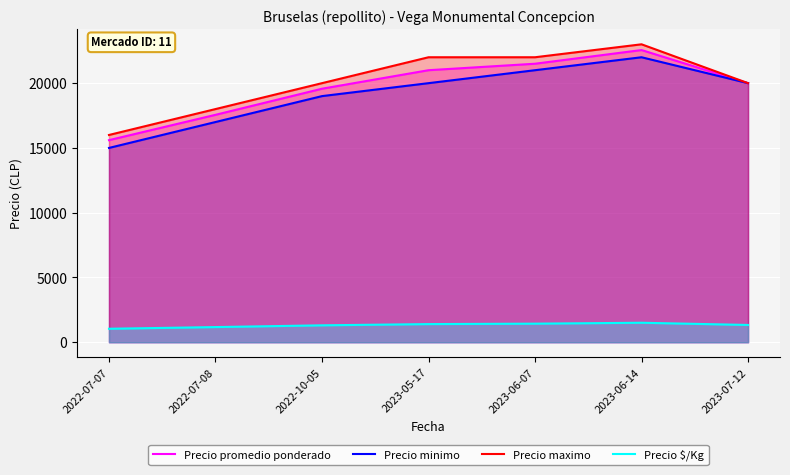

Reading left to right, what are all the values shown in this chart?

Precio promedio ponderado: 2022-07-07=15600	2022-07-08=17556	2022-10-05=19571	2023-05-17=21000	2023-06-07=21500	2023-06-14=22556	2023-07-12=20000
Precio minimo: 2022-07-07=15000	2022-07-08=17000	2022-10-05=19000	2023-05-17=20000	2023-06-07=21000	2023-06-14=22000	2023-07-12=20000
Precio maximo: 2022-07-07=16000	2022-07-08=18000	2022-10-05=20000	2023-05-17=22000	2023-06-07=22000	2023-06-14=23000	2023-07-12=20000
Precio $/Kg: 2022-07-07=1040	2022-07-08=1170	2022-10-05=1305	2023-05-17=1400	2023-06-07=1433	2023-06-14=1504	2023-07-12=1333